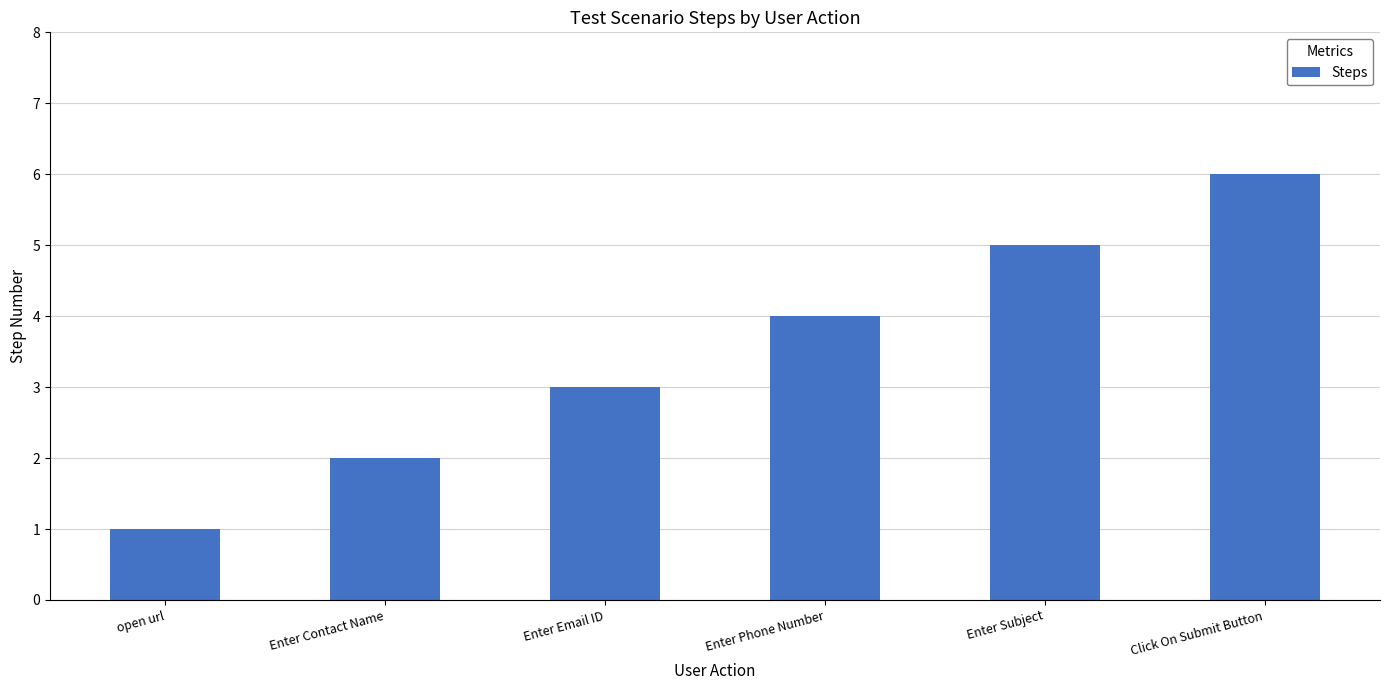

List the labels in order of value, smallest first.

open url, Enter Contact Name, Enter Email ID, Enter Phone Number, Enter Subject, Click On Submit Button